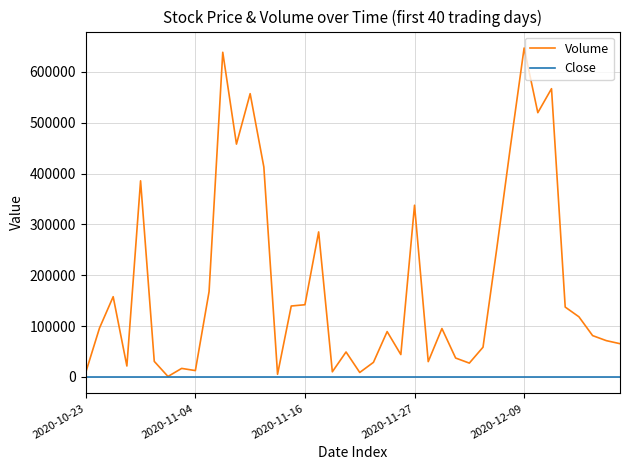

What is the greatest value displayed?

647000.0